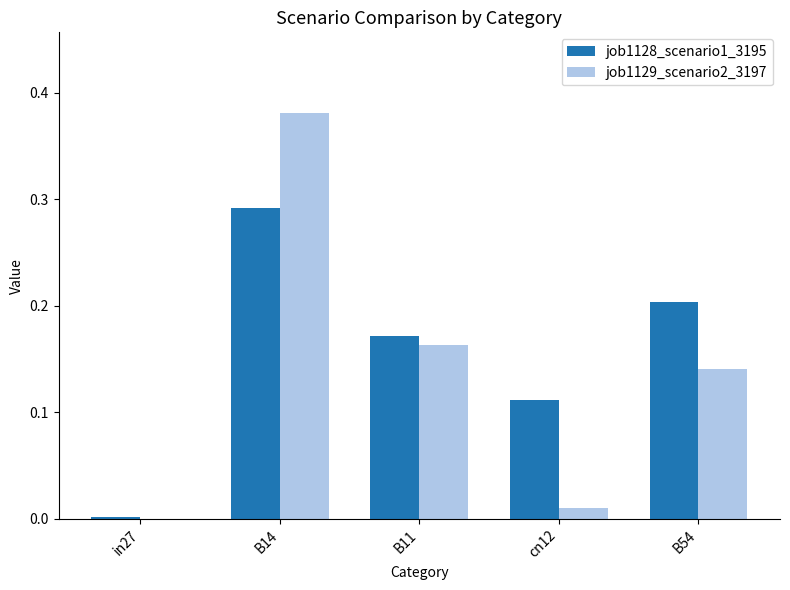

At which label does job1129_scenario2_3197 reach its peak?

B14